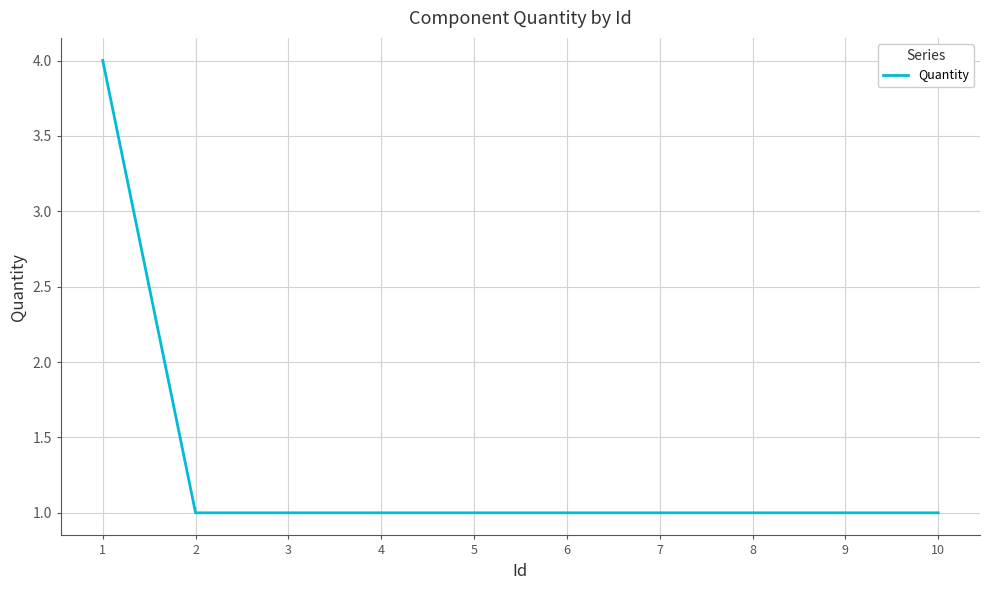

What is the difference between the maximum and second lowest values?

3